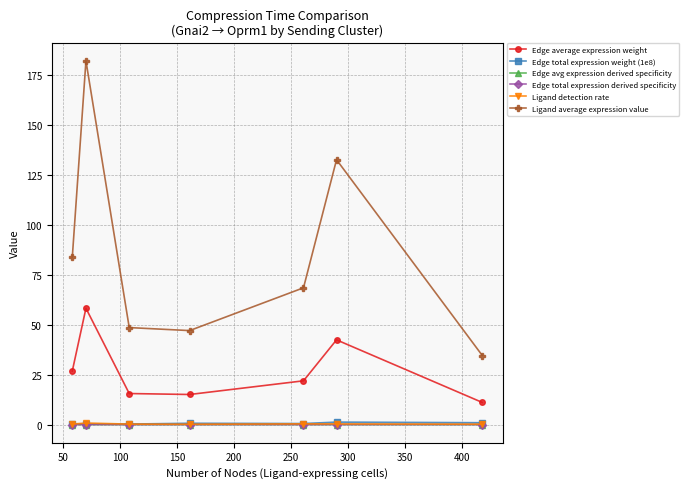

At how many categories does at least one series exceed 39?

6